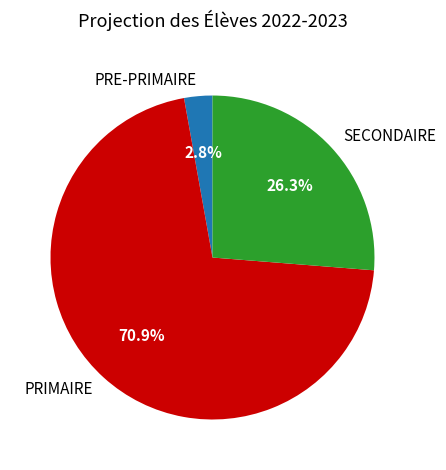

What percentage is the PRE-PRIMAIRE slice, to the nearest percent?

3%